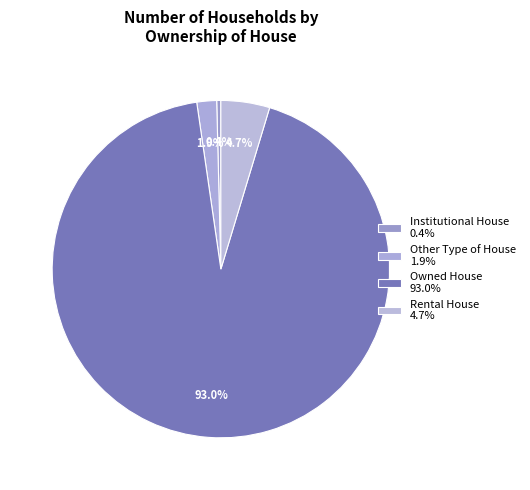

Count the number of slices in the pie.

4